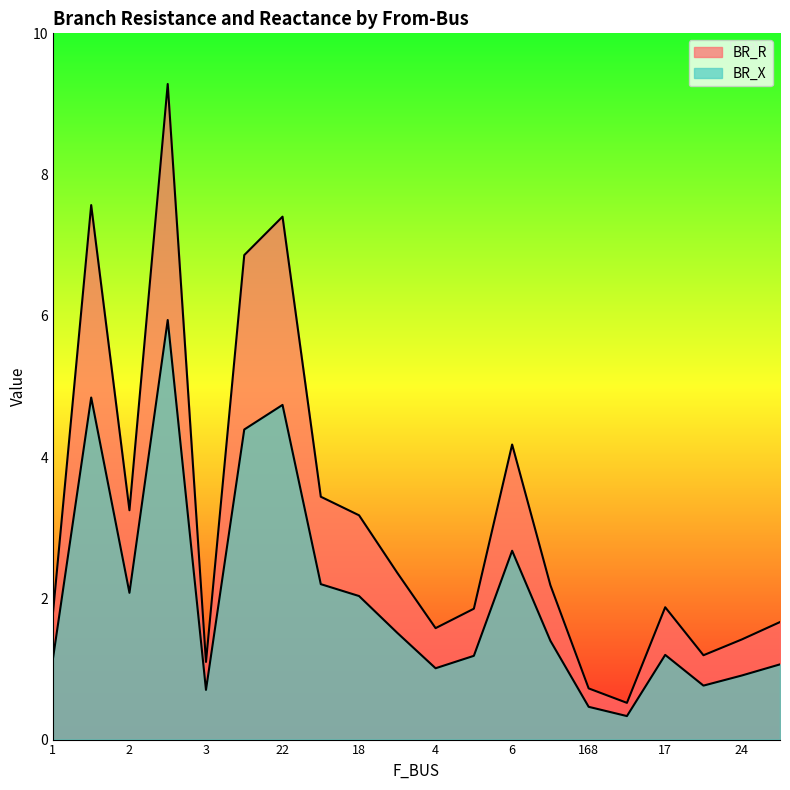

True or false: BR_X and BR_R cross at least once.

False